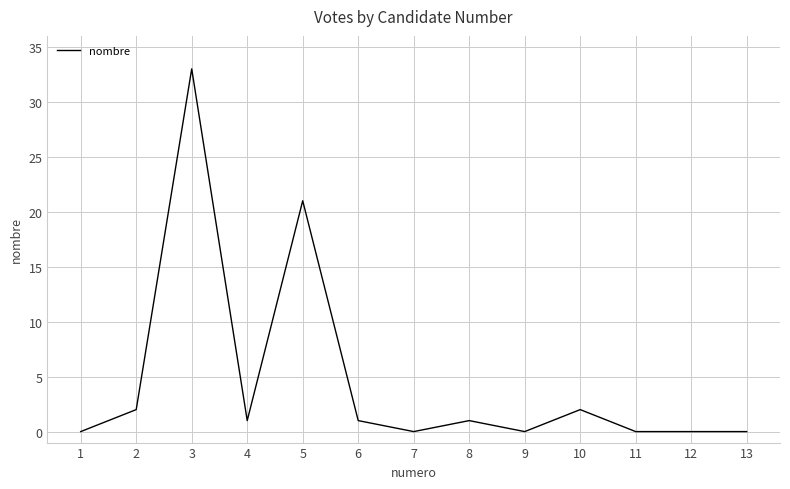

Which has a higher value, 3 or 12?

3